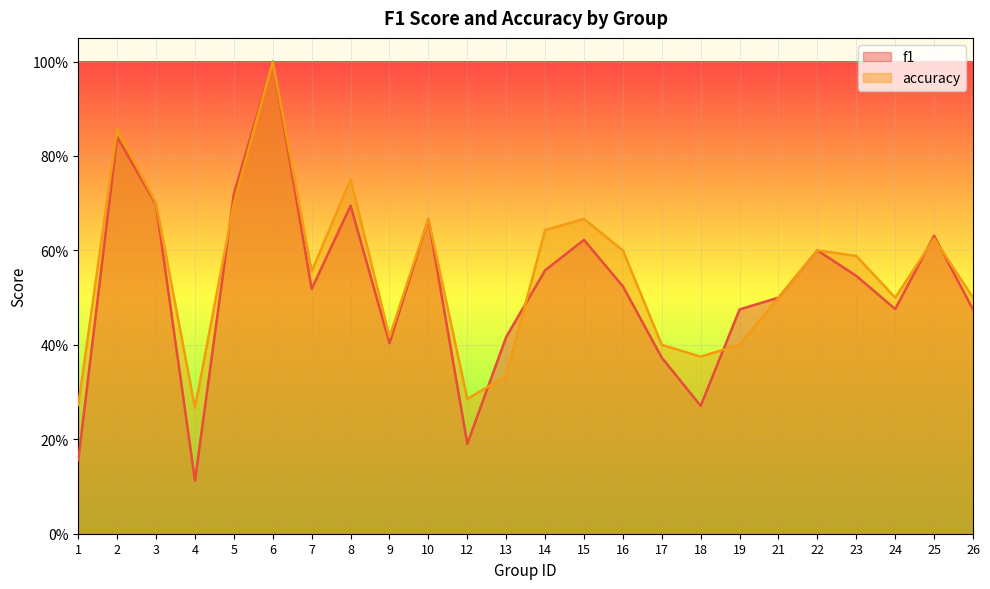

How many intersections are there between f1 and accuracy?

6